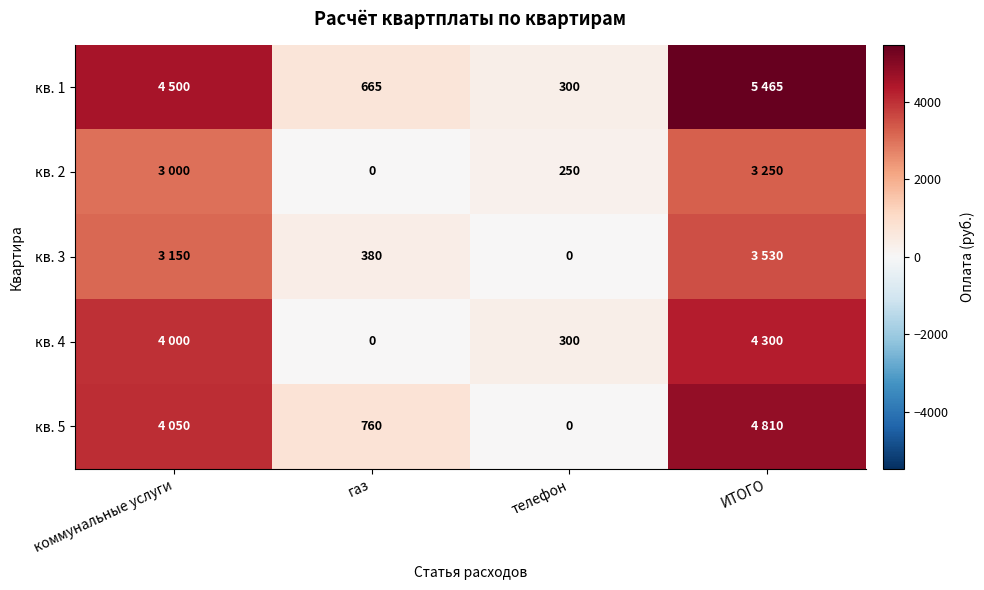

What is the sum of the кв. 1 values at телефон and газ?

965